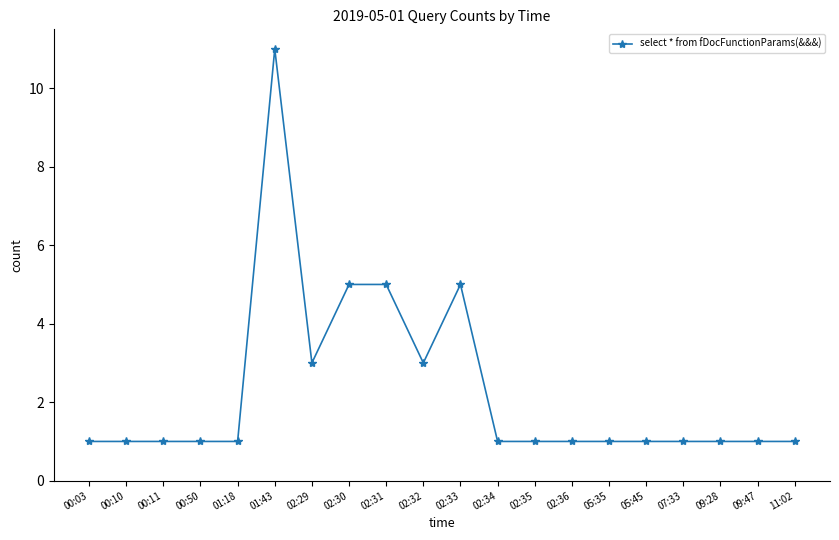

Approximately how many times larger is the value at 00:50 compared to 00:03?

1.0